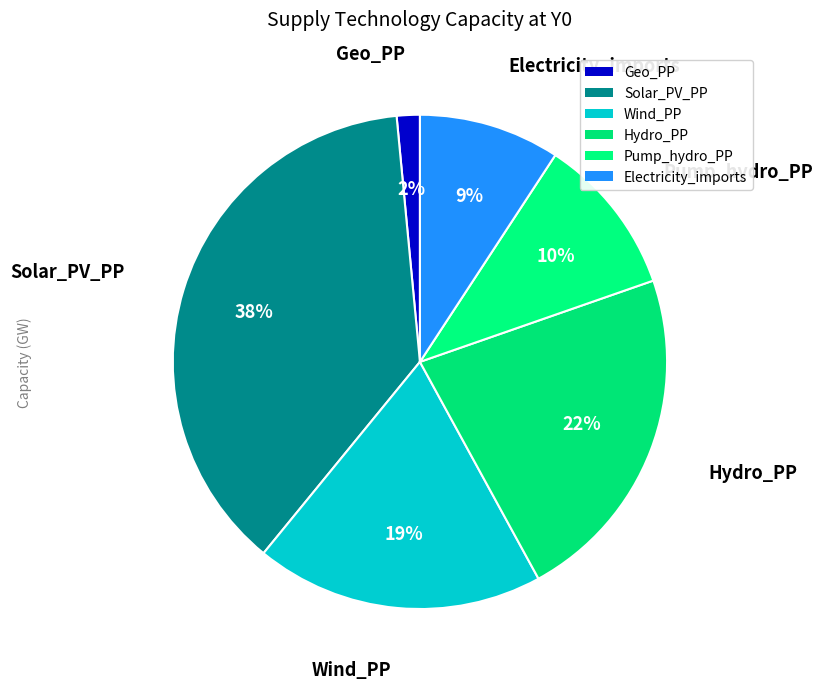

What is the smallest slice in the pie chart?

Geo_PP